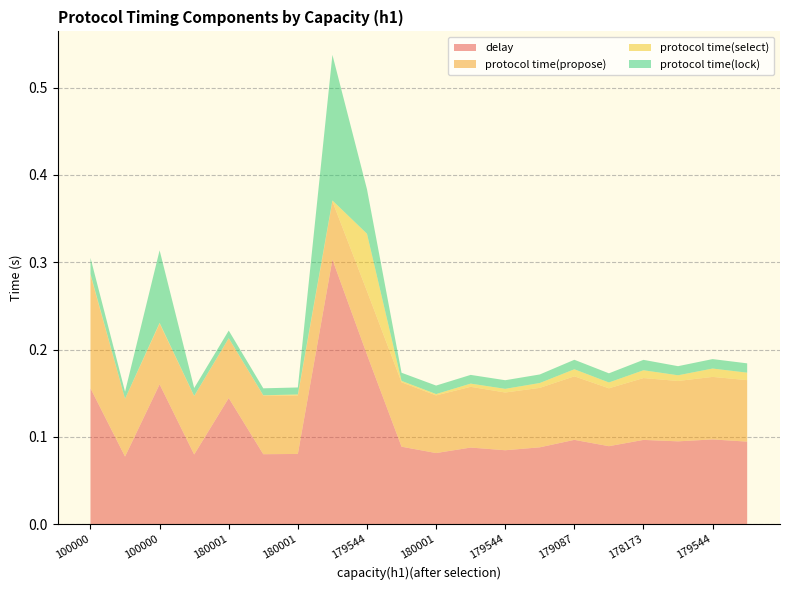

Reading left to right, list all the values displayed in this chart.

delay: 100000=0.2	180001=0.1	100000=0.2	99543=0.1	180001=0.1	100000=0.1	180001=0.1	179544=0.3	179544=0.2	179544=0.1	180001=0.1	180001=0.1	179544=0.1	179087=0.1	179087=0.1	179544=0.1	178173=0.1	259088=0.1	179544=0.1	178630=0.1
protocol time(propose): 100000=0.1	180001=0.1	100000=0.1	99543=0.1	180001=0.1	100000=0.1	180001=0.1	179544=0.1	179544=0.1	179544=0.1	180001=0.1	180001=0.1	179544=0.1	179087=0.1	179087=0.1	179544=0.1	178173=0.1	259088=0.1	179544=0.1	178630=0.1
protocol time(select): 100000=0.0	180001=0.0	100000=0.0	99543=0.0	180001=0.0	100000=0.0	180001=0.0	179544=0.0	179544=0.1	179544=0.0	180001=0.0	180001=0.0	179544=0.0	179087=0.0	179087=0.0	179544=0.0	178173=0.0	259088=0.0	179544=0.0	178630=0.0
protocol time(lock): 100000=0.0	180001=0.0	100000=0.1	99543=0.0	180001=0.0	100000=0.0	180001=0.0	179544=0.2	179544=0.1	179544=0.0	180001=0.0	180001=0.0	179544=0.0	179087=0.0	179087=0.0	179544=0.0	178173=0.0	259088=0.0	179544=0.0	178630=0.0